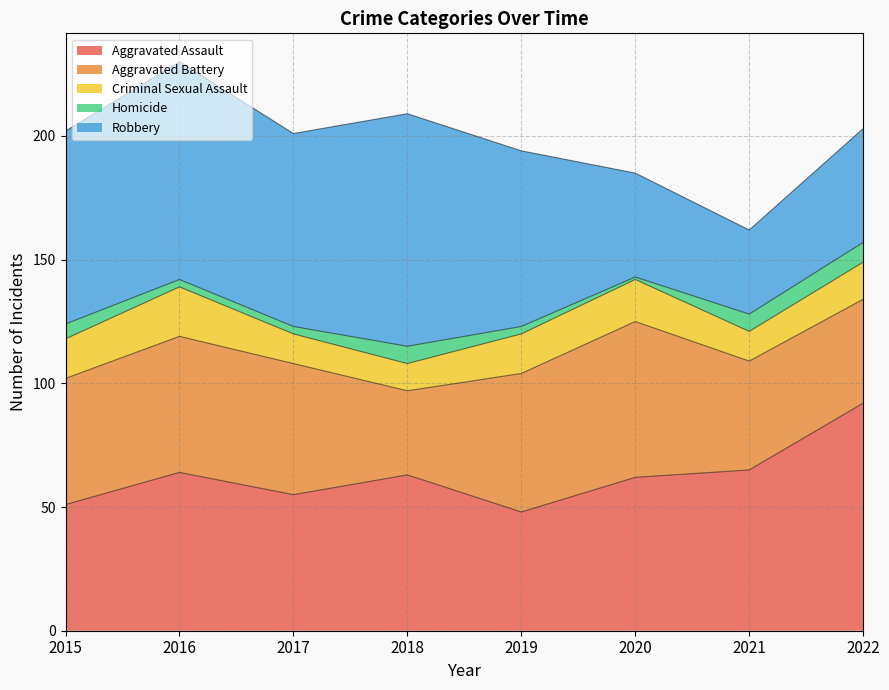

Which series has the largest range (max minus min)?

Robbery